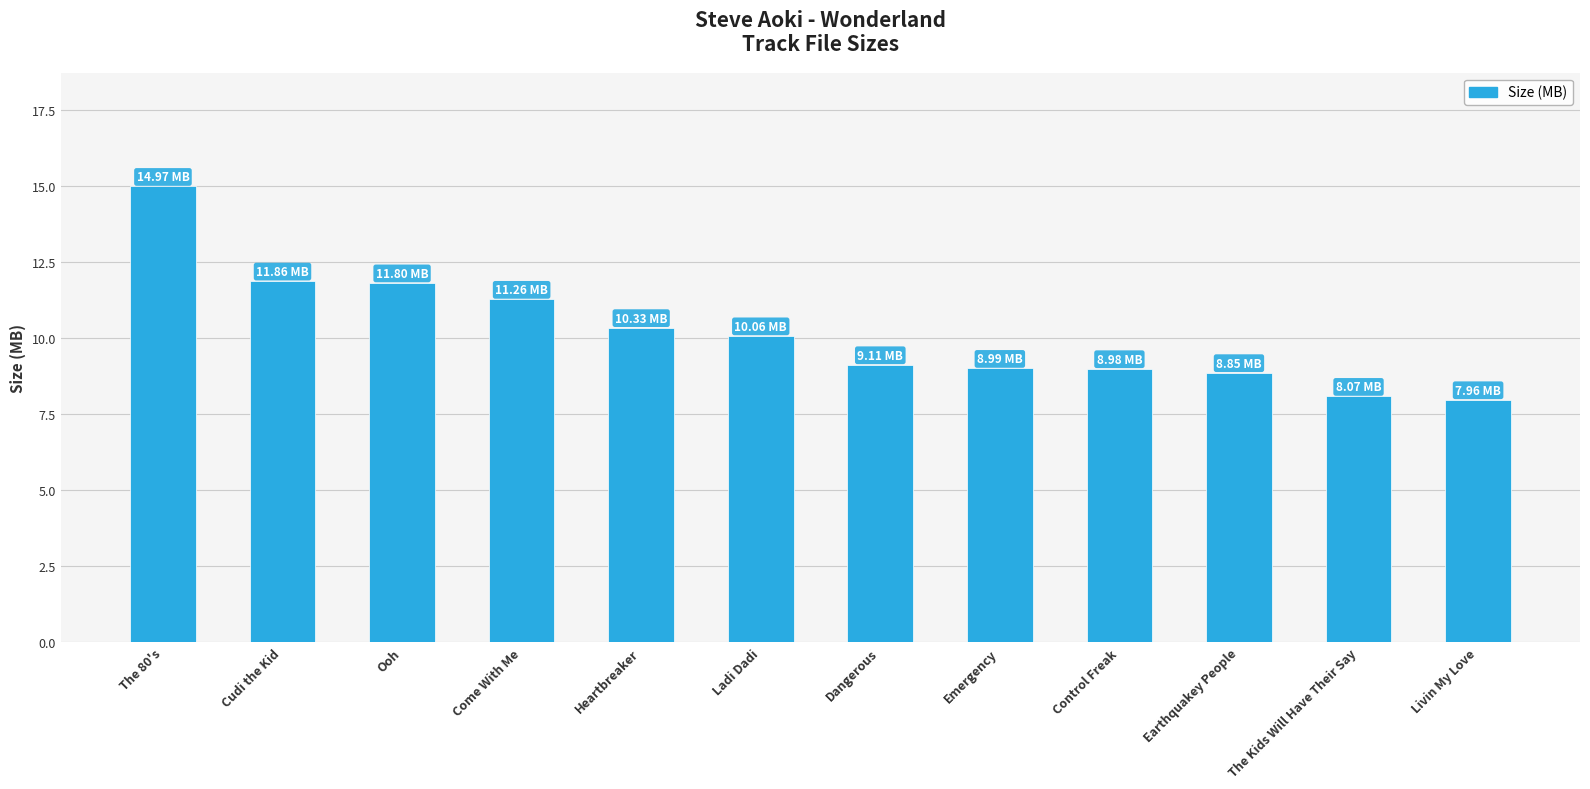

At which label is the value closest to 11?

Come With Me